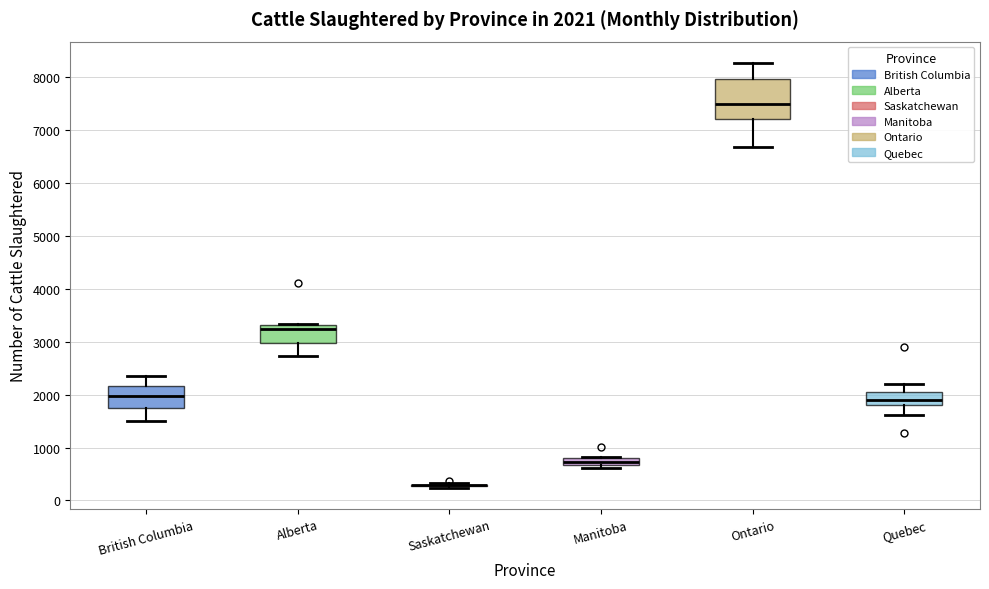

Comparing the boxes themselves (not the whiskers), which one is the tallest?

Ontario